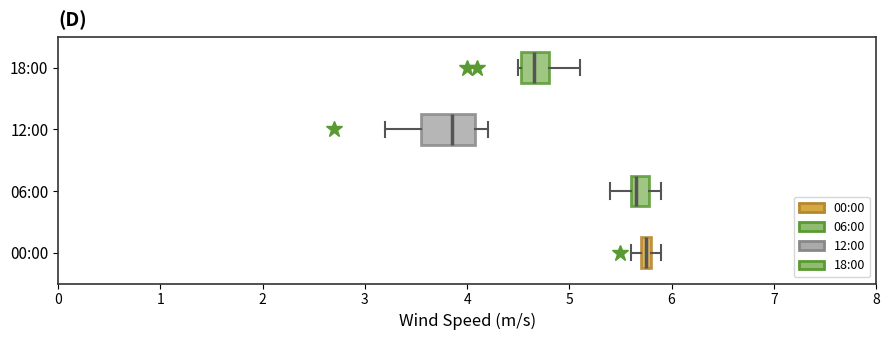

Which box is the widest, from its left edge to its right edge?

12:00